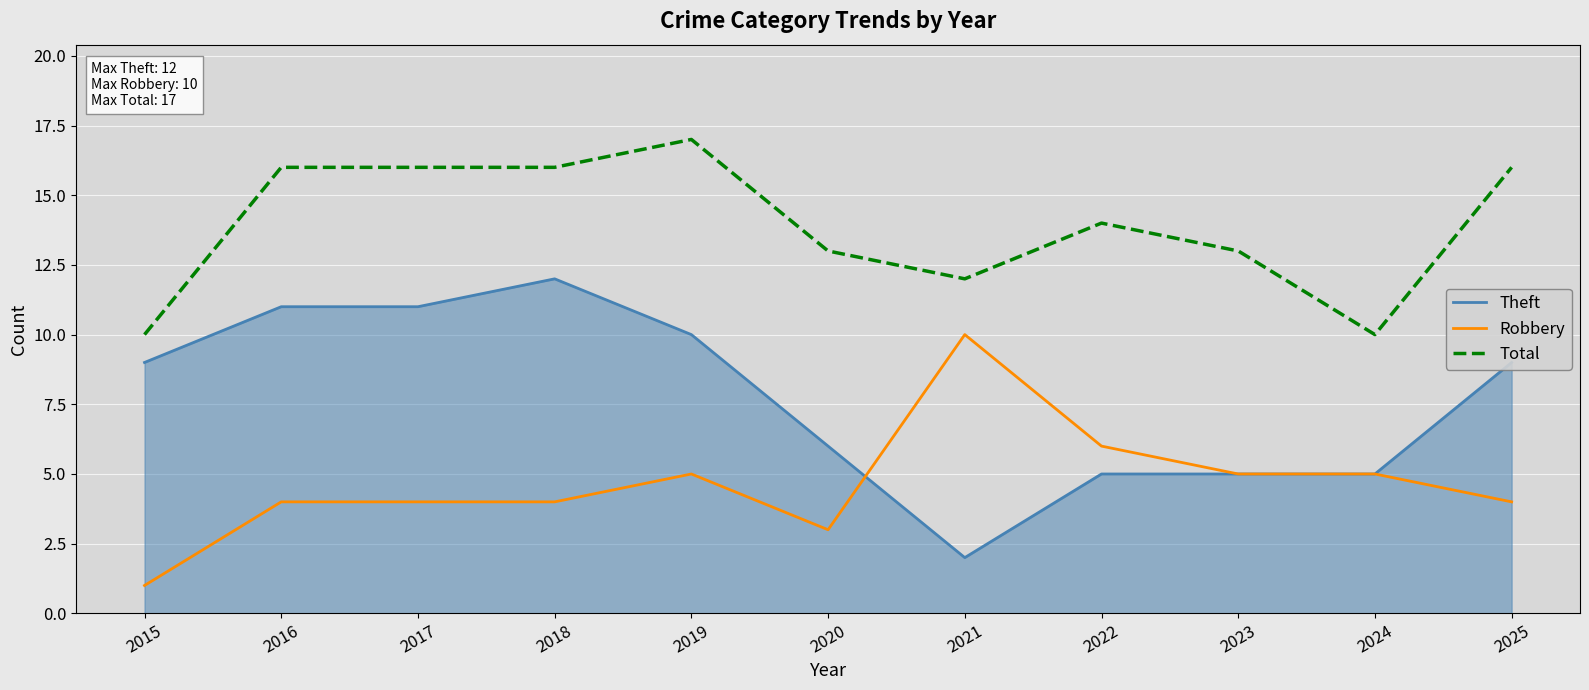

What is the sum of the Robbery values at 2021 and 2022?

16